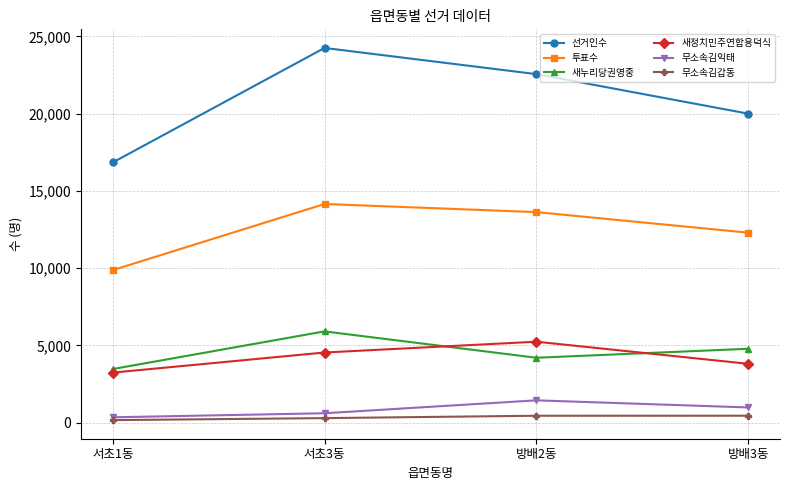

What is the label of the 3rd point from the left?

방배2동